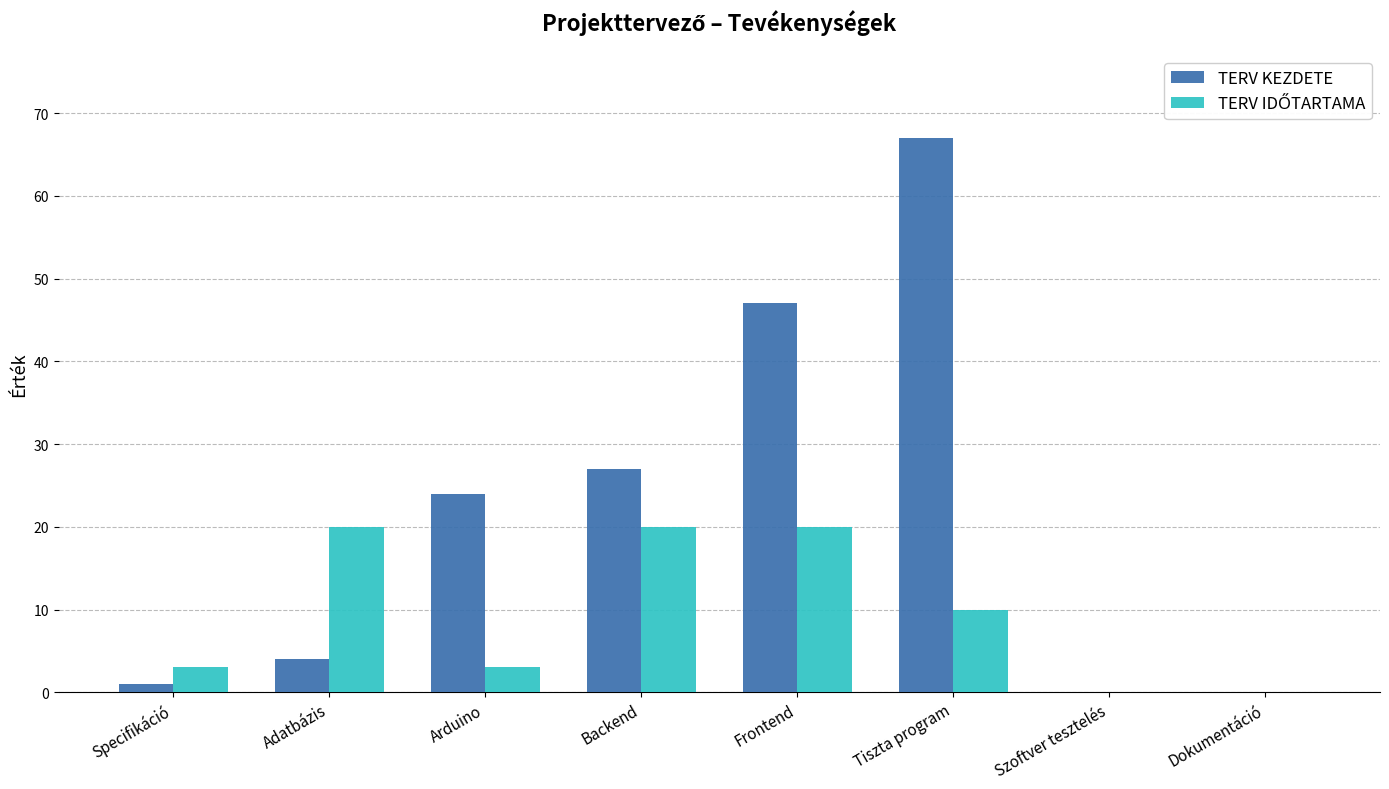

True or false: TERV KEZDETE has a value of 109 at Tiszta program.

False